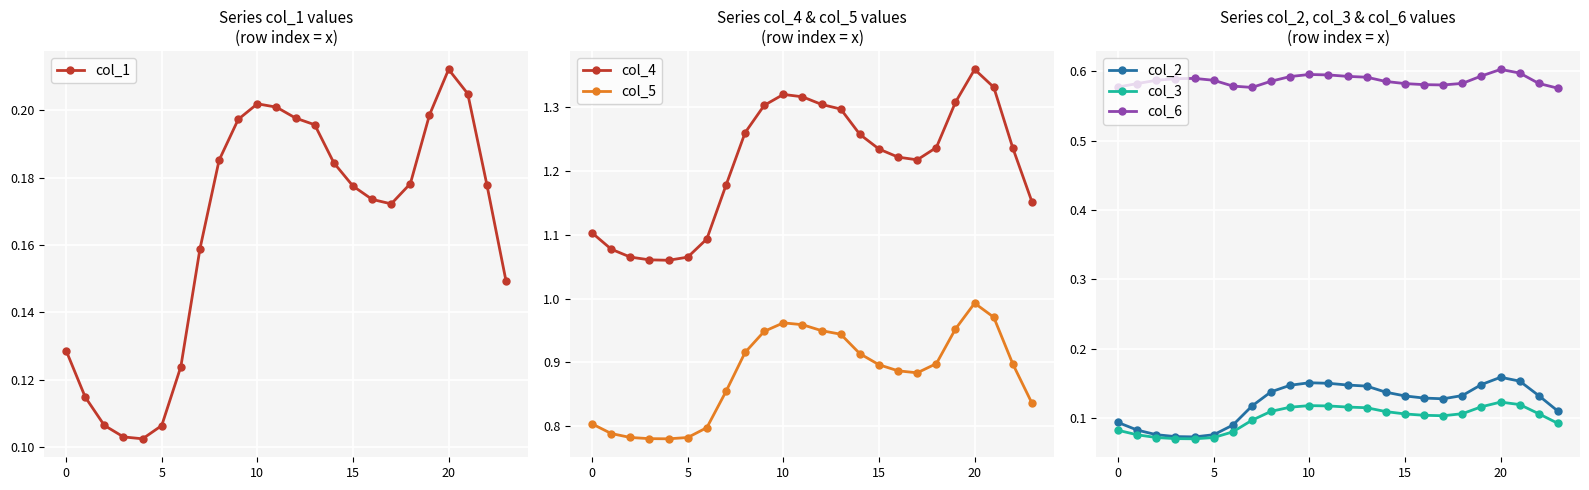

What is the label of the 8th point from the left?

7